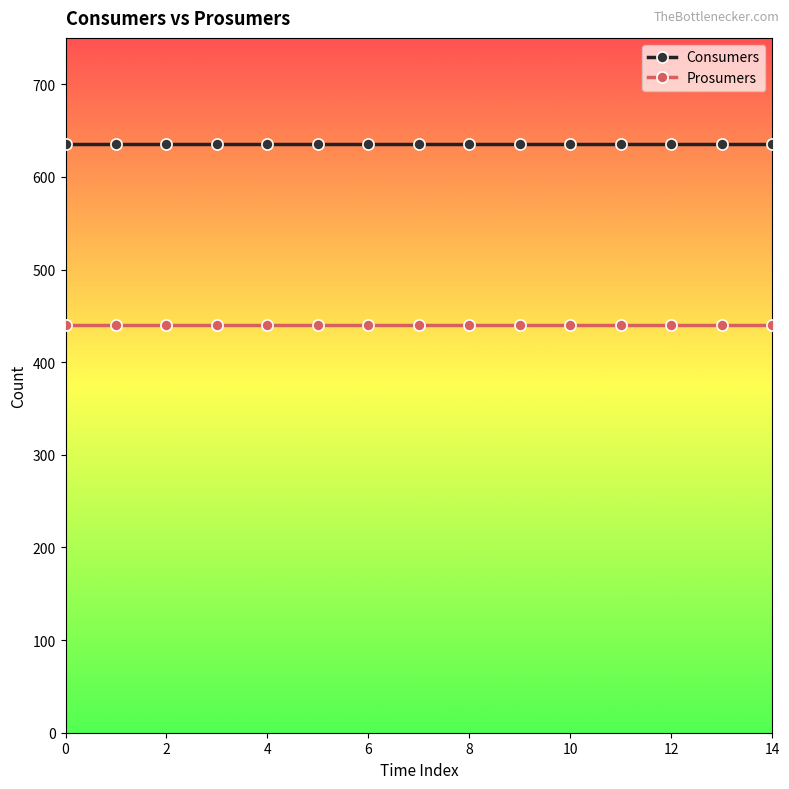

Which series has the largest total across all categories?

Consumers